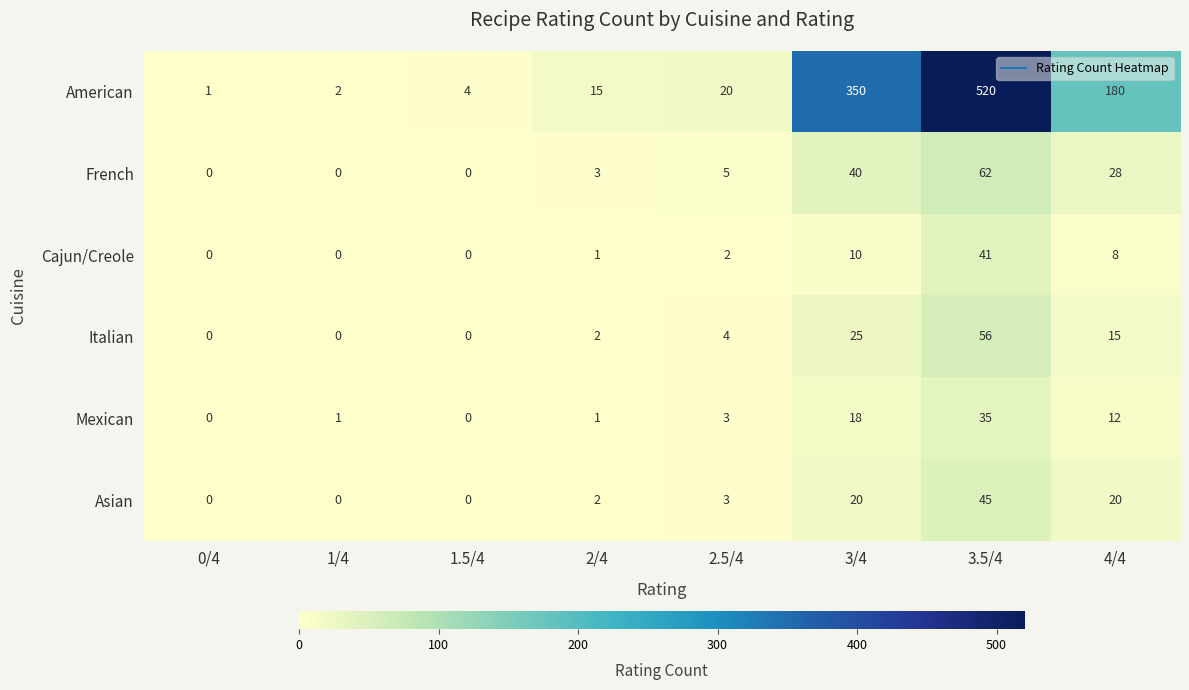

How many distinct data groups are displayed?

6